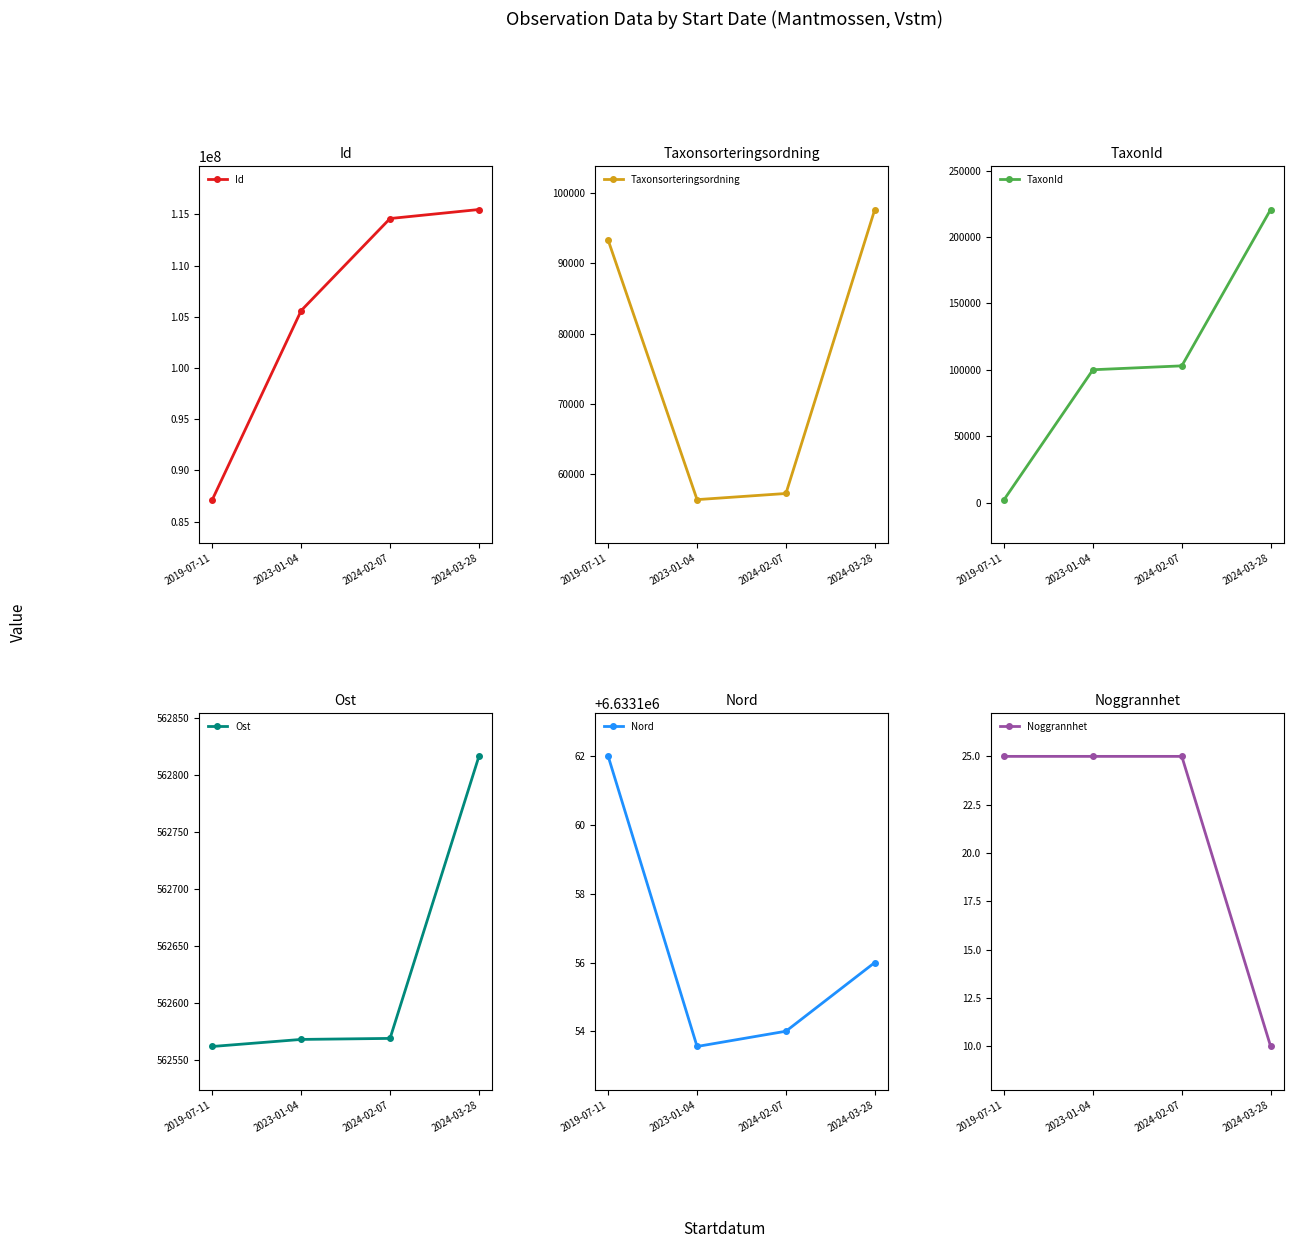

How many lines are shown in the chart?

6